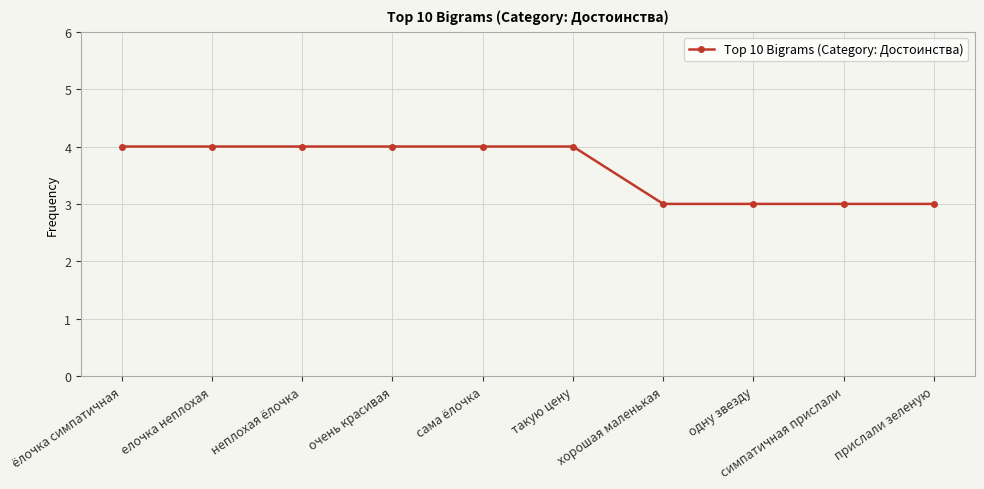

True or false: the data shows 3 at симпатичная прислали.

True